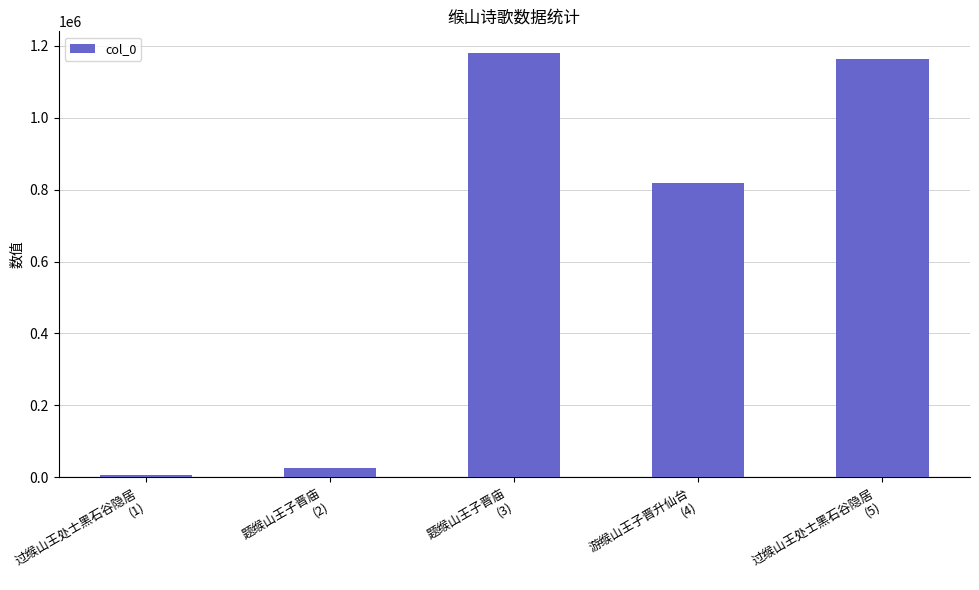

What is the difference between the values at 题缑山王子晋庙
(3) and 游缑山王子晋升仙台
(4)?

361797